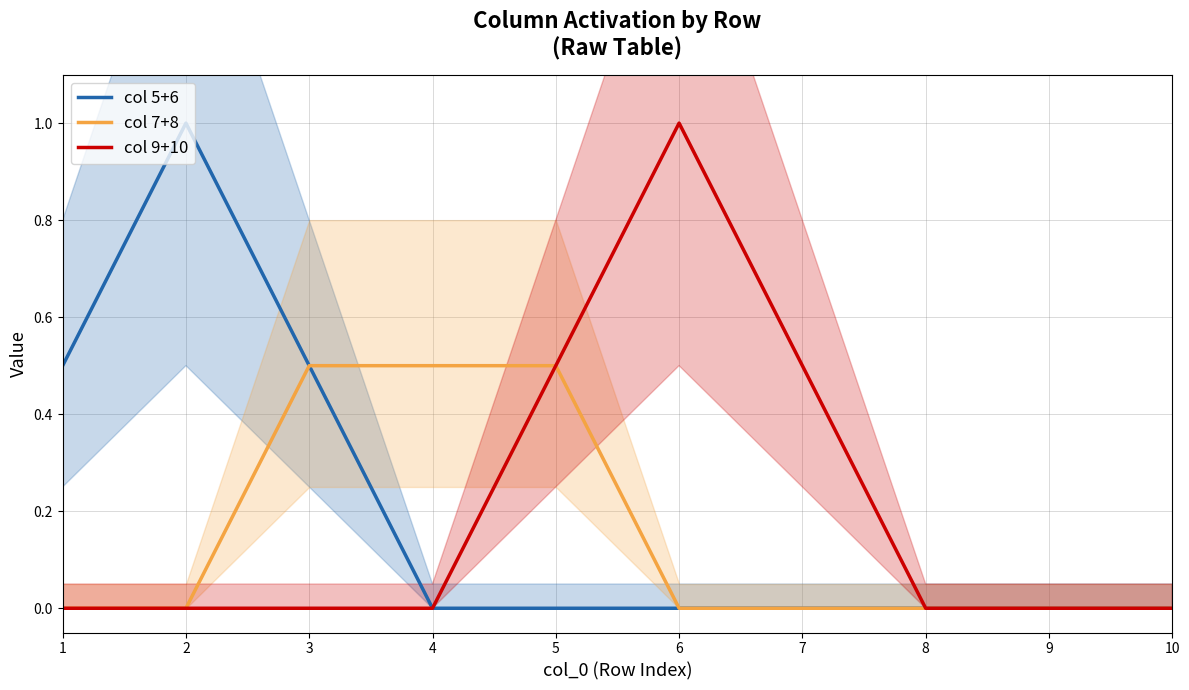

How many lines are shown in the chart?

3